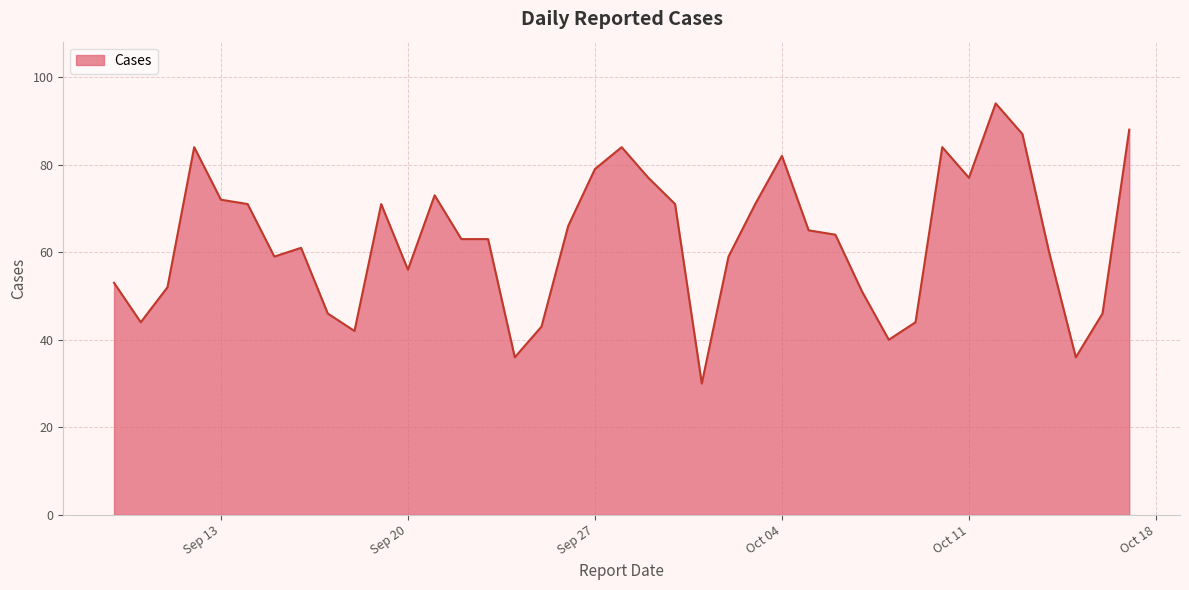

What is the maximum value shown in the chart?

94